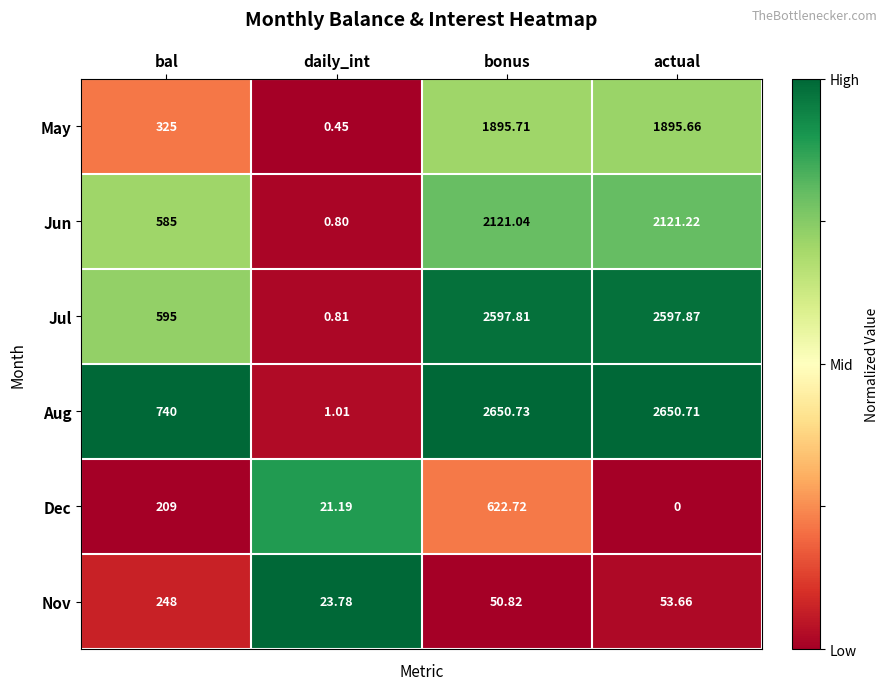

At which category does the chart reach its peak across all series?

bonus